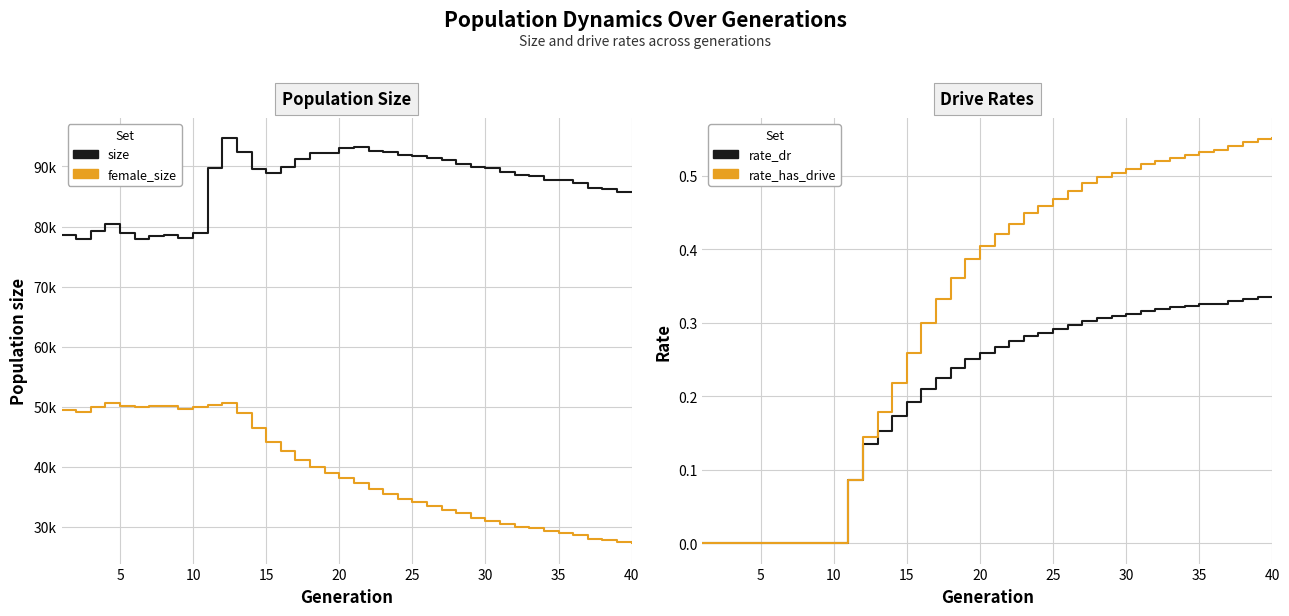

True or false: rate_has_drive and size cross at least once.

False